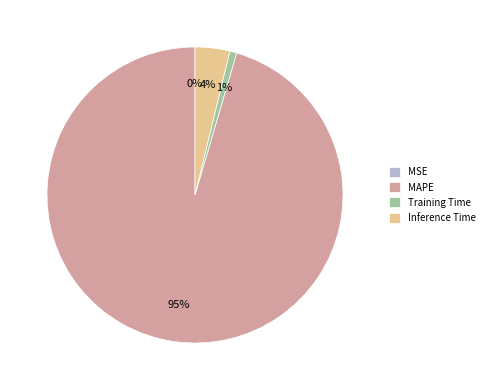

To the nearest percent, what is the combined percentage of MAPE and Training Time?

96%